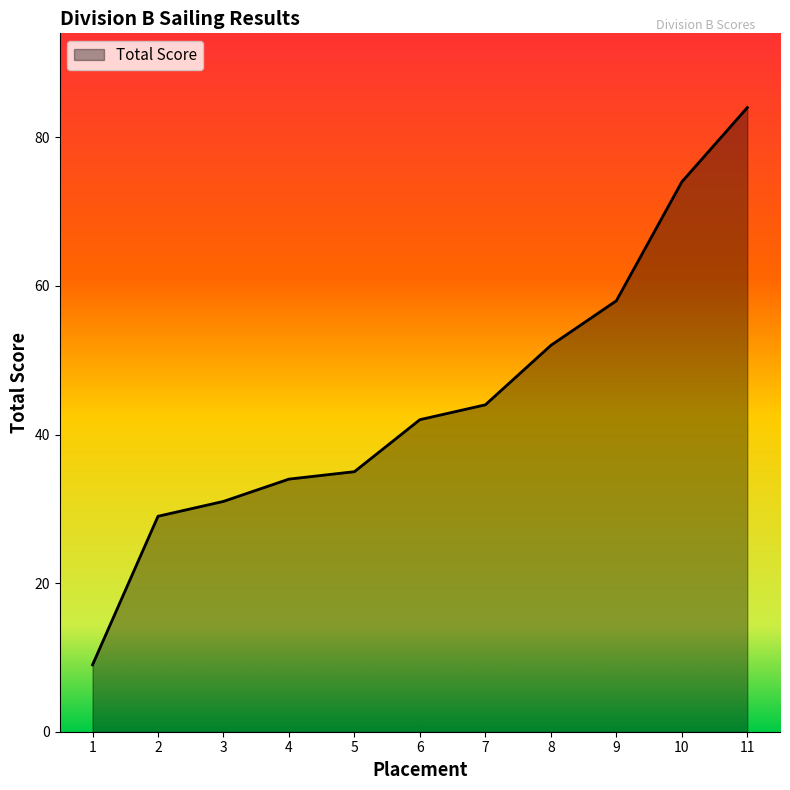

At which label does the data first exceed 42?

7